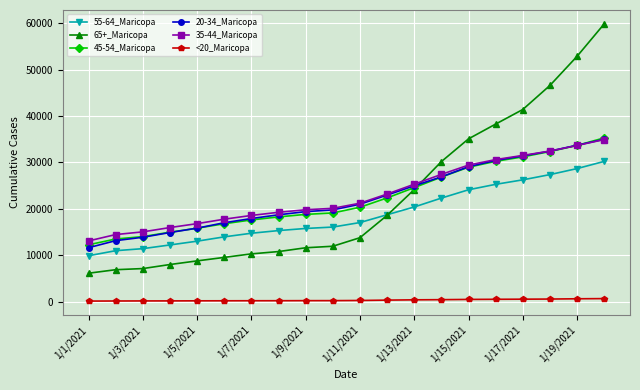

At how many categories does at least one series exceed 4808?

20